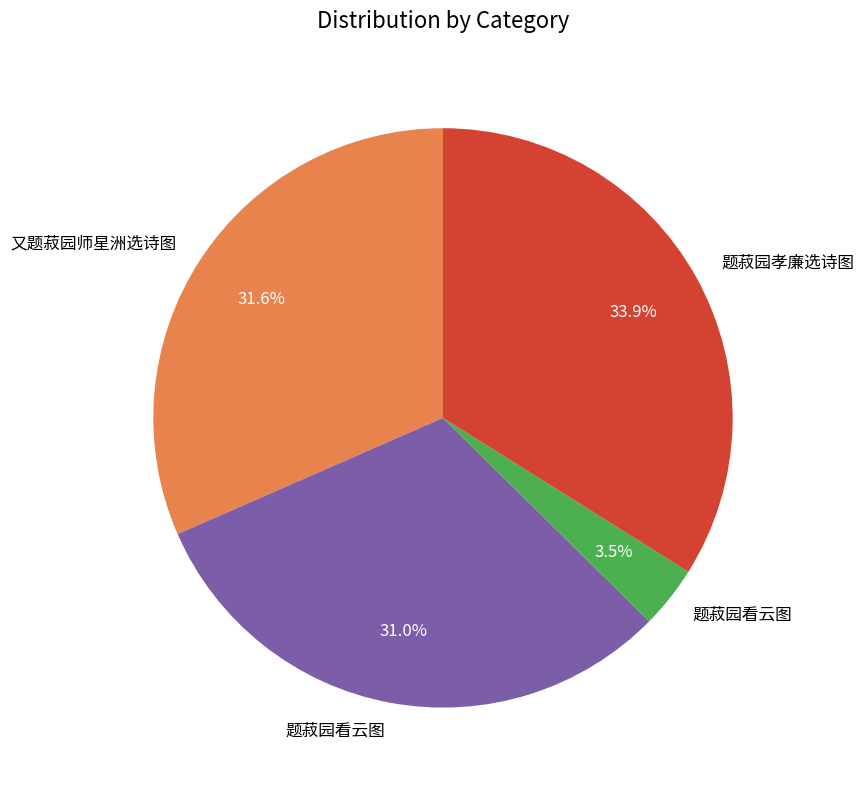

Is there any slice that represents more than half of the pie?

No